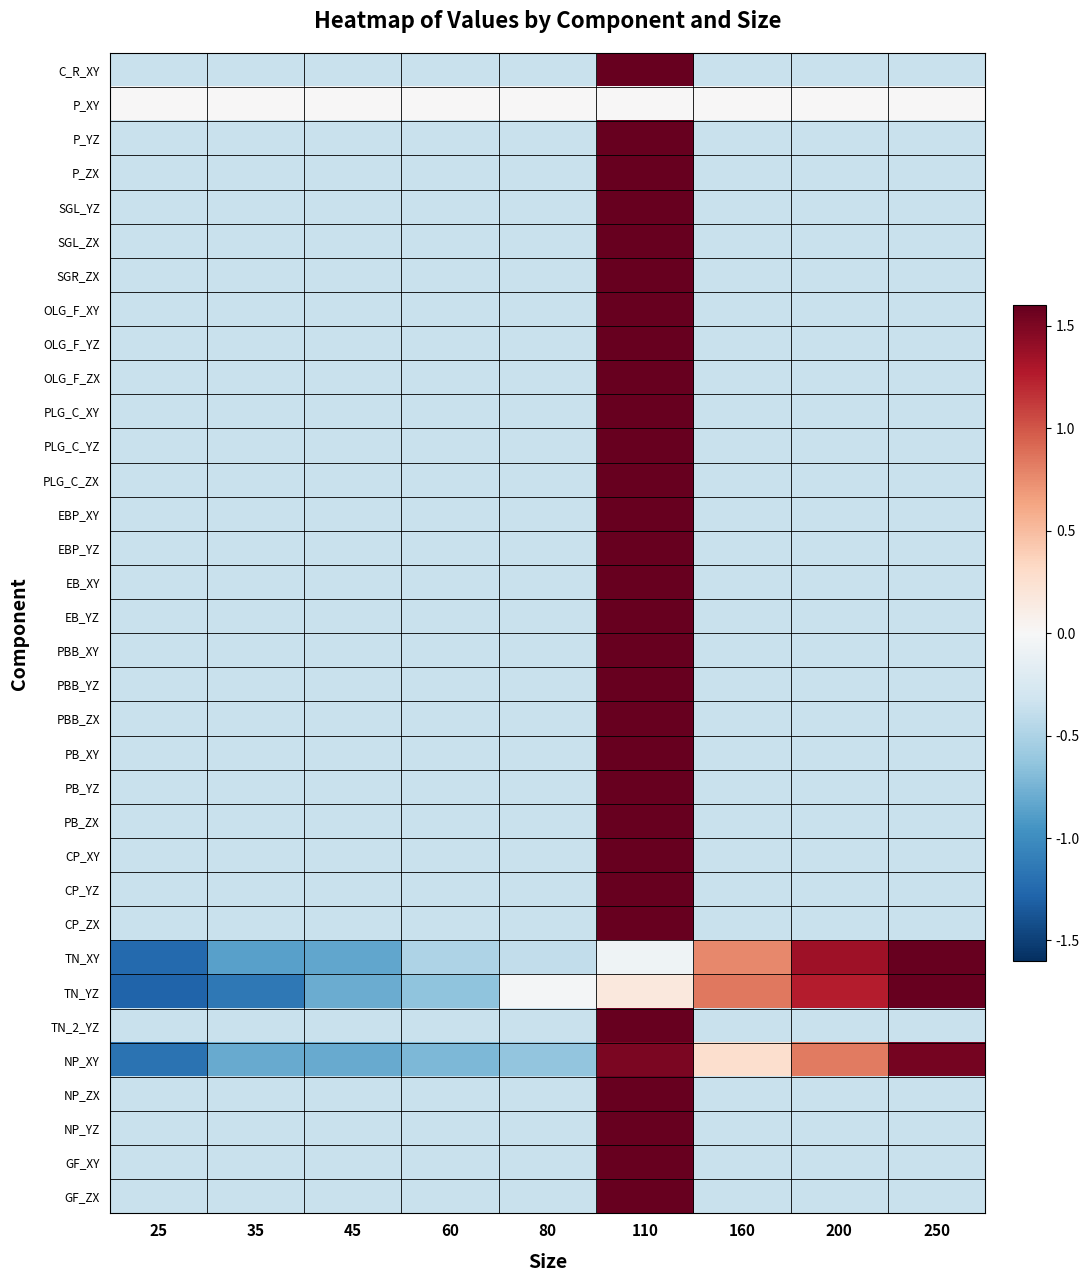

What is the spread (max minus min) of values at 160?

1.2